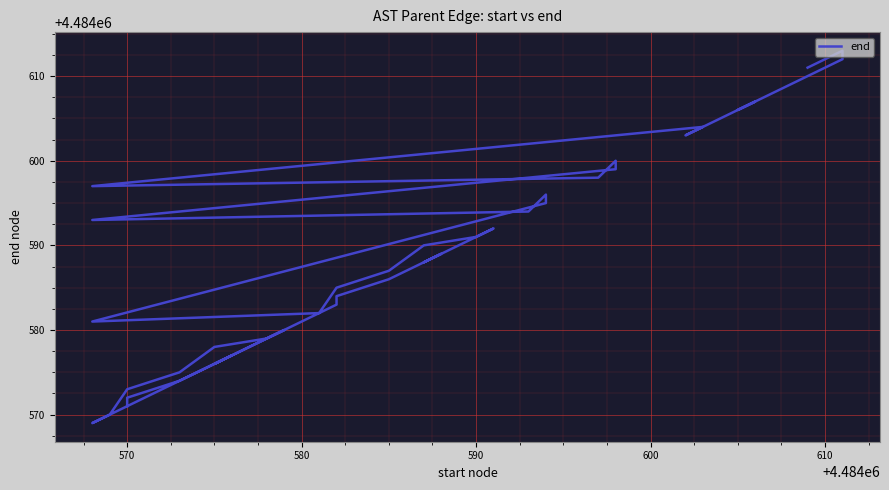

What is the difference between the maximum and second lowest values?

43